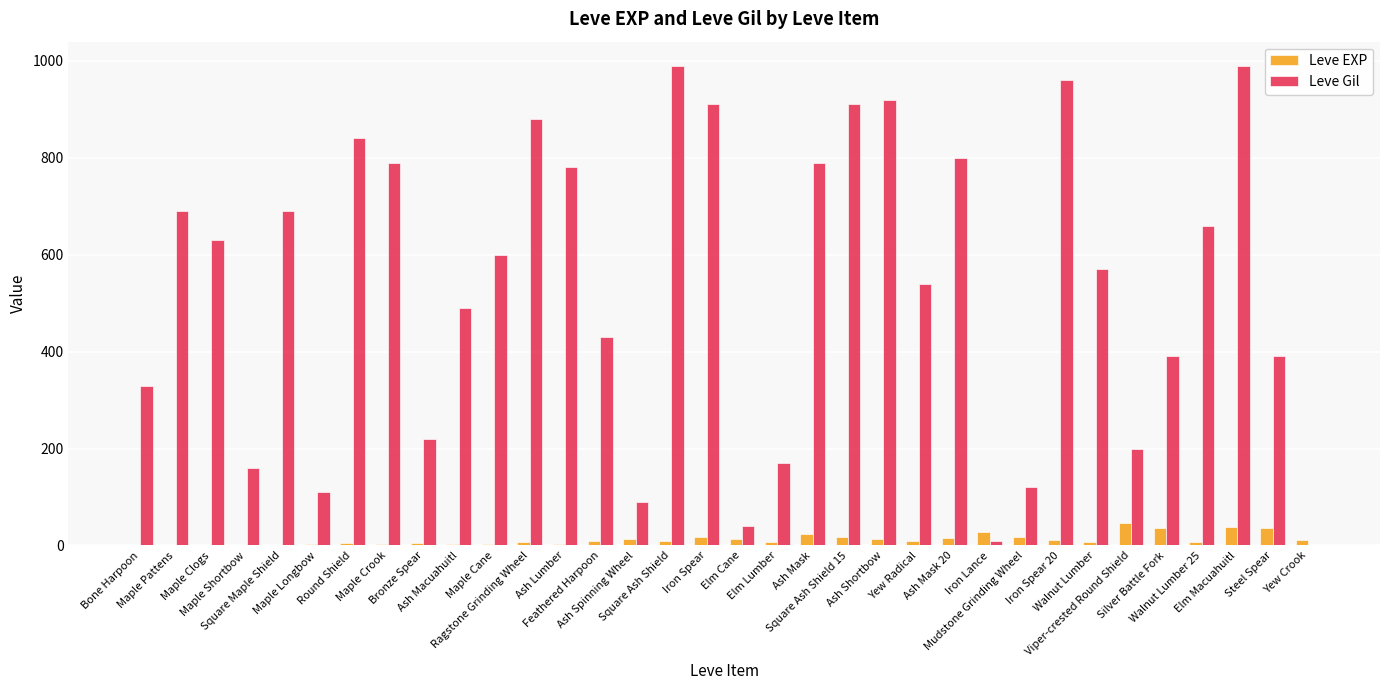

What are all the series names shown in the legend?

Leve EXP, Leve Gil